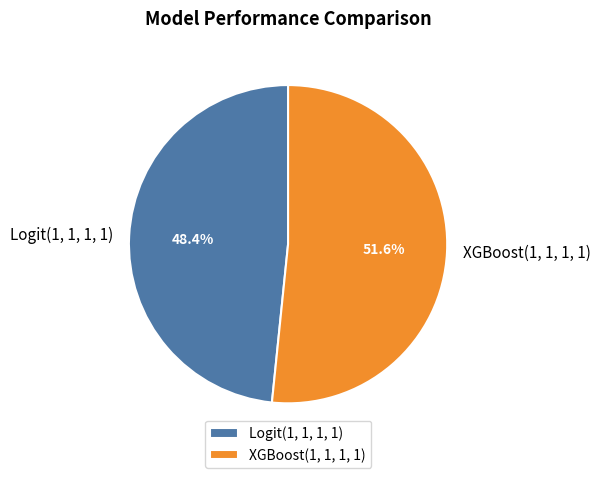

Which has a higher value, XGBoost(1, 1, 1, 1) or Logit(1, 1, 1, 1)?

XGBoost(1, 1, 1, 1)